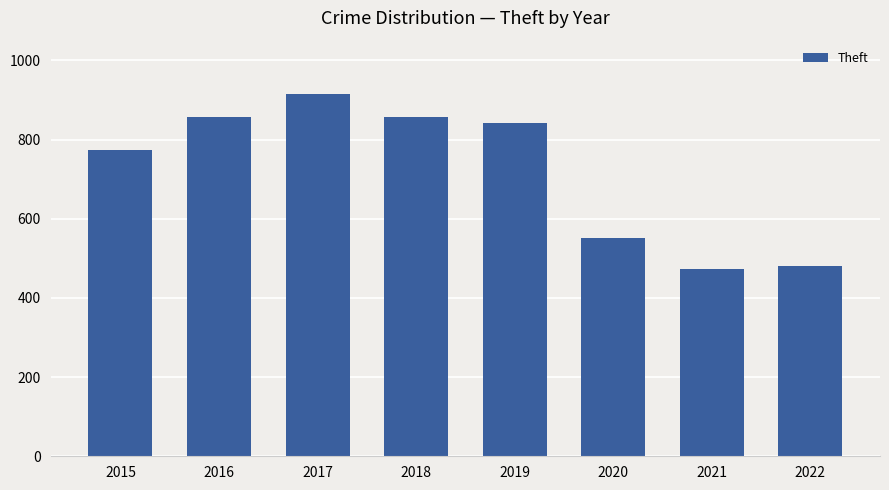

What is the difference between the maximum and minimum values?

442